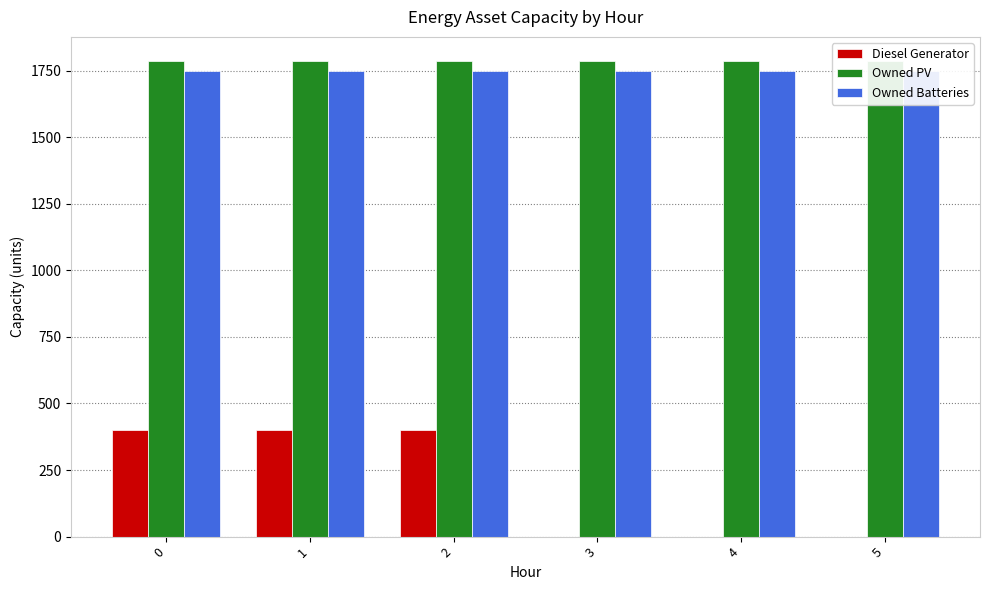

Rank the series at 2 from highest to lowest value.

Owned PV, Owned Batteries, Diesel Generator